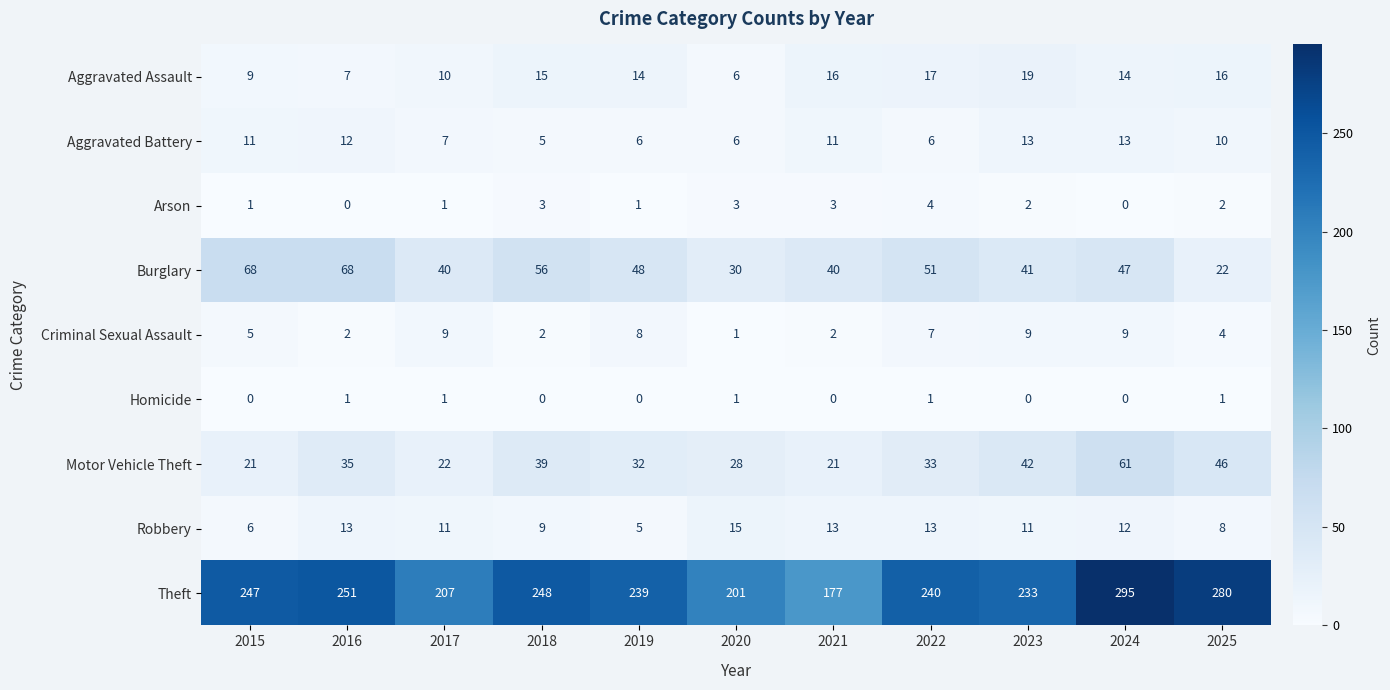

Which series has the largest total across all categories?

Theft